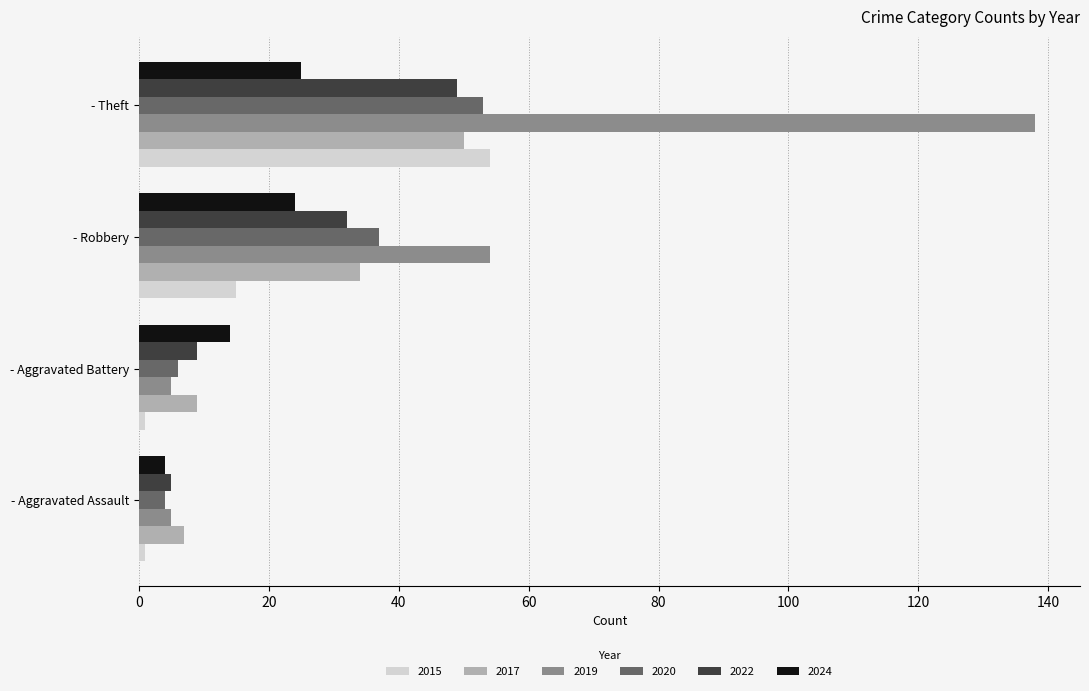

True or false: 2022 has a value of 9 at - Aggravated Battery.

True